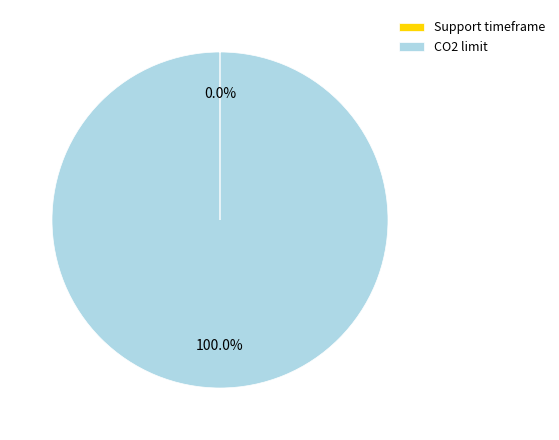

What percentage is the CO2 limit slice, to the nearest percent?

100%